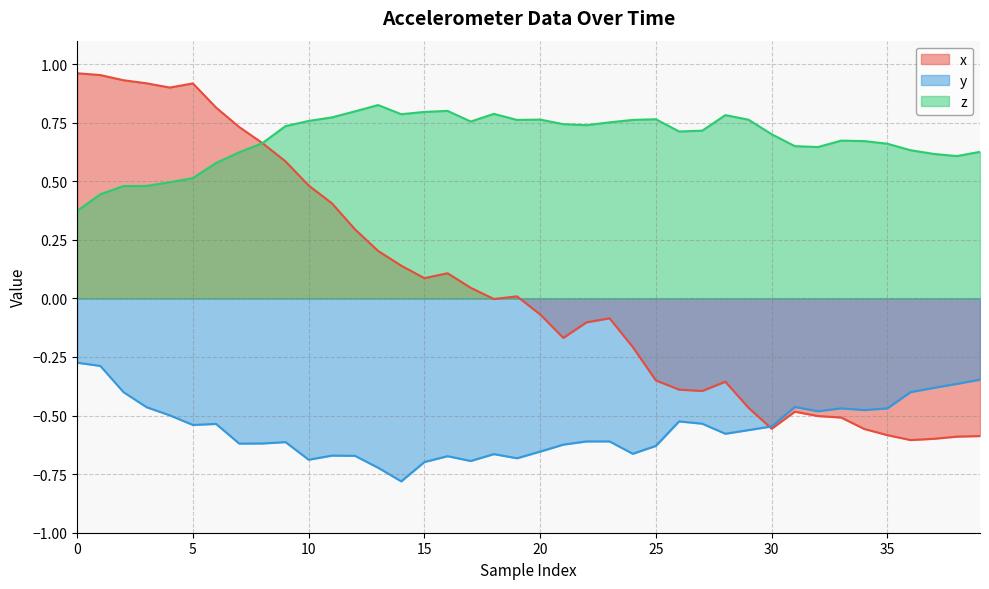

What is the minimum value for y?

-0.8